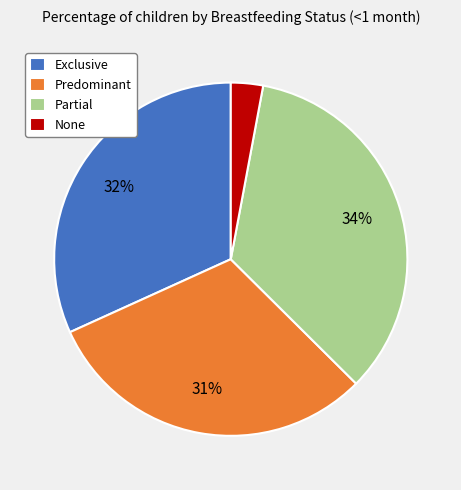

Rank the categories by value from highest to lowest.

Partial, Exclusive, Predominant, None